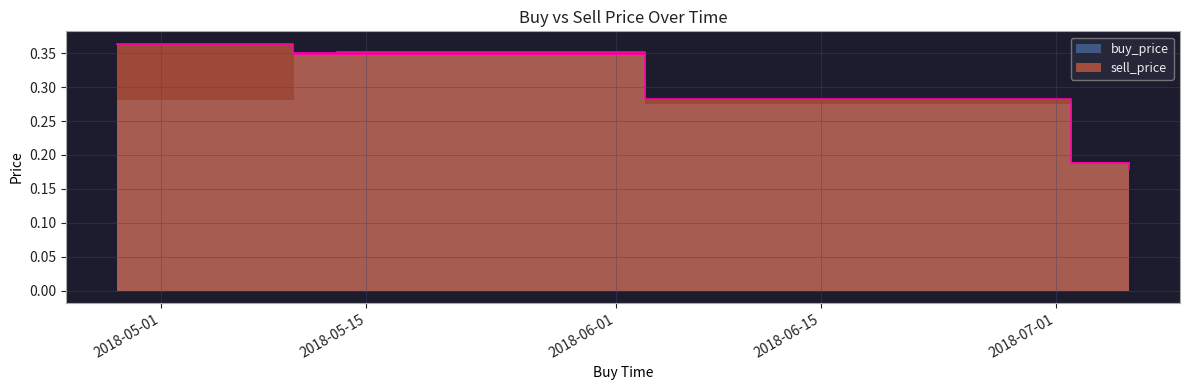

What is the sum of the sell_price values at 2018-07-06 and 2018-05-13?

0.5